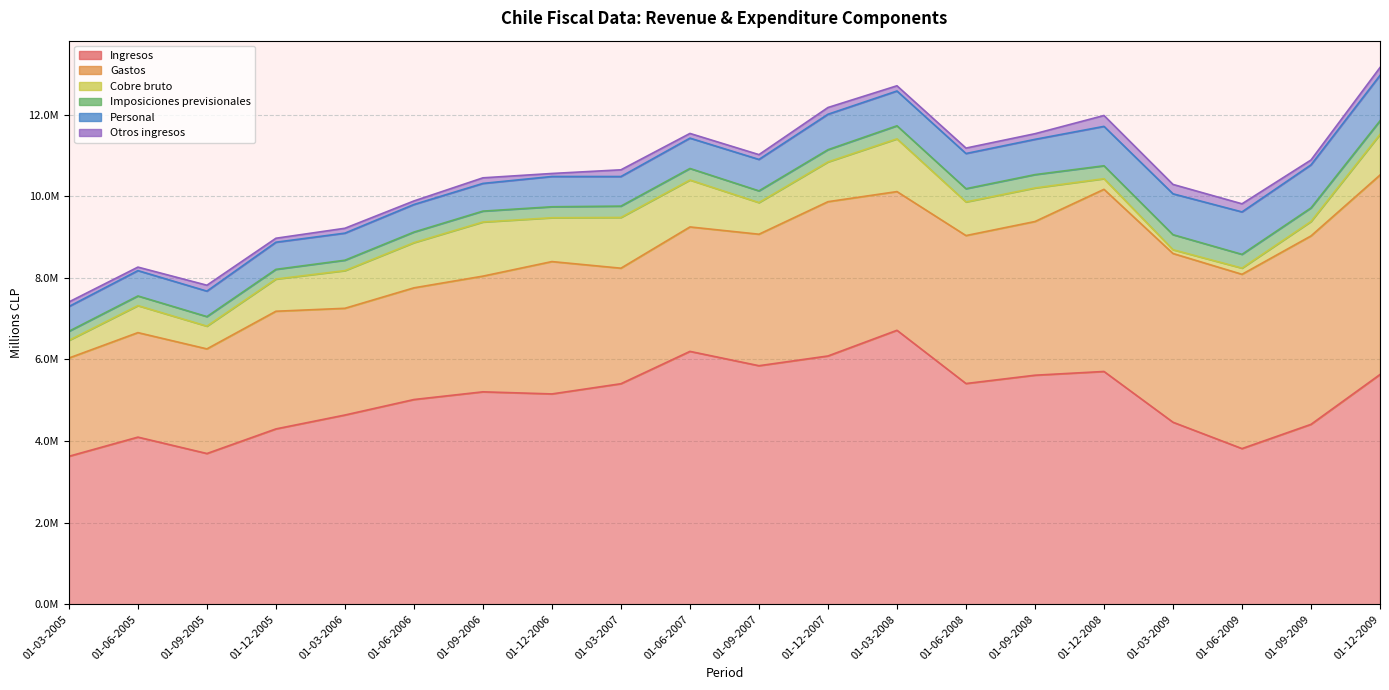

In Gastos, how many points are higher than both neighbors (excluding endpoints)?

4